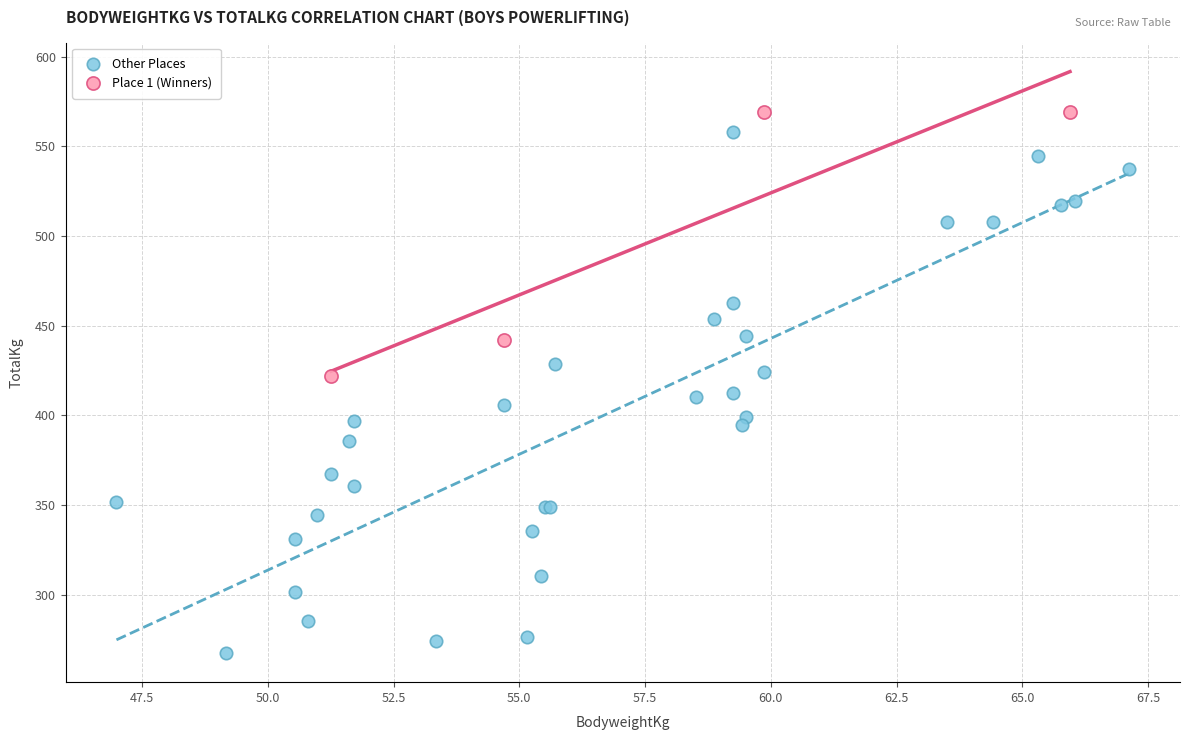

Which series reaches the maximum Y coordinate?

Place 1 (Winners)